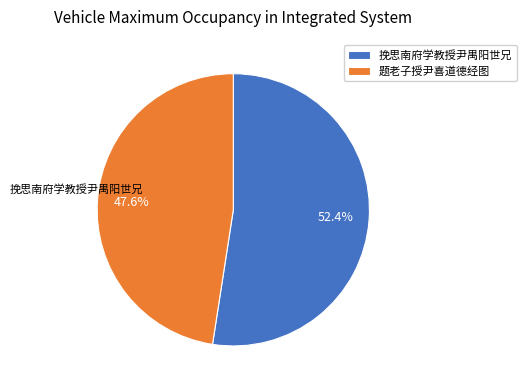

How many segments does this pie chart have?

2